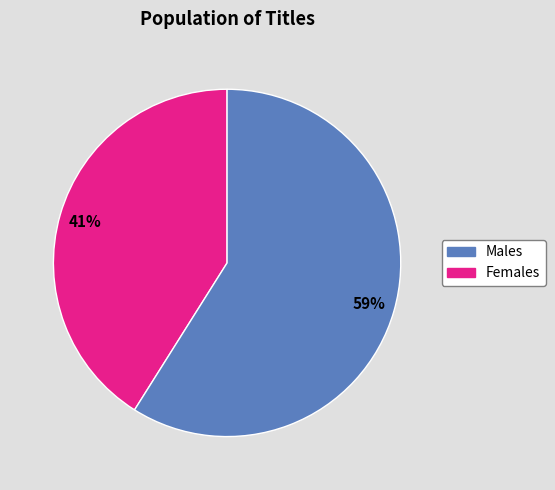

How many slices are in this pie chart?

2